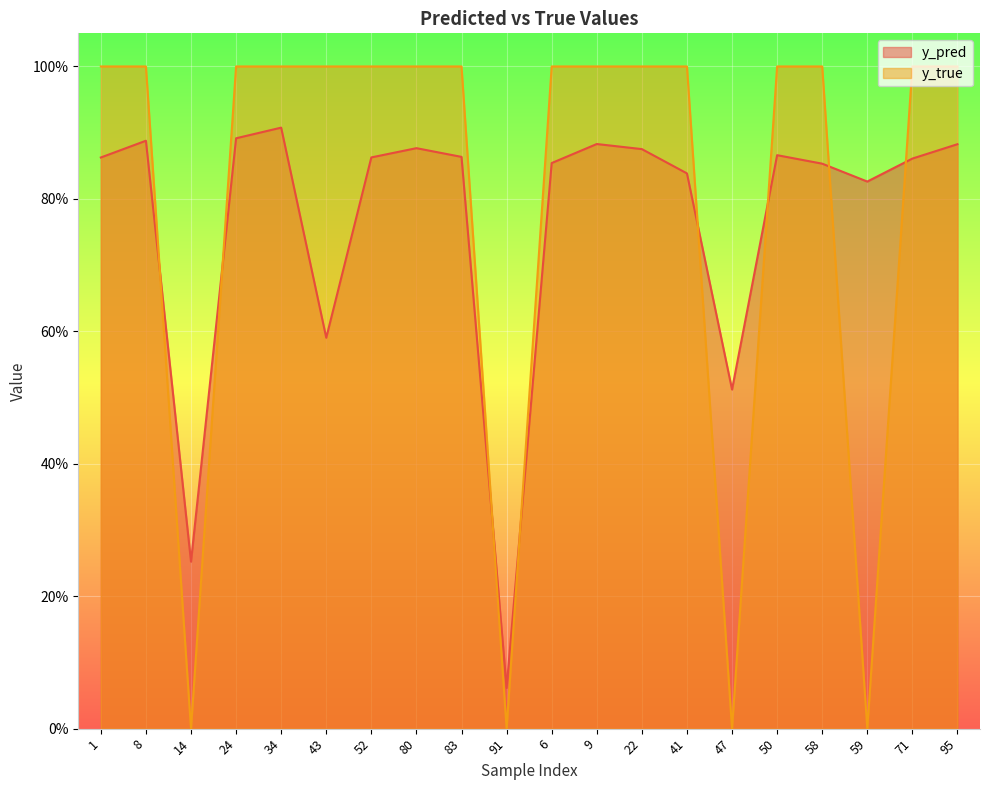

Reading right to left, what are all the values shown in this chart?

y_pred: 0.9	0.9	0.8	0.9	0.9	0.5	0.8	0.9	0.9	0.9	0.1	0.9	0.9	0.9	0.6	0.9	0.9	0.3	0.9	0.9
y_true: 1.0	1.0	0.0	1.0	1.0	0.0	1.0	1.0	1.0	1.0	0.0	1.0	1.0	1.0	1.0	1.0	1.0	0.0	1.0	1.0